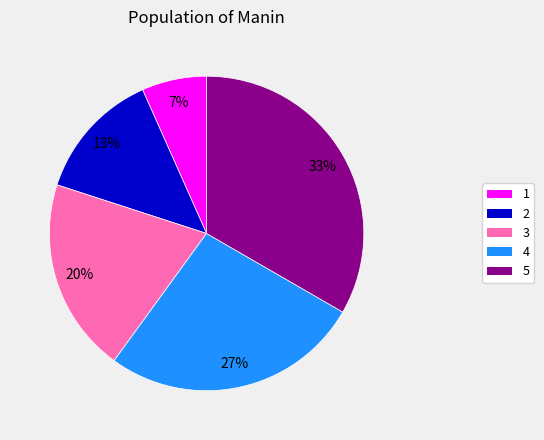

To the nearest percent, what is the average slice percentage?

20%